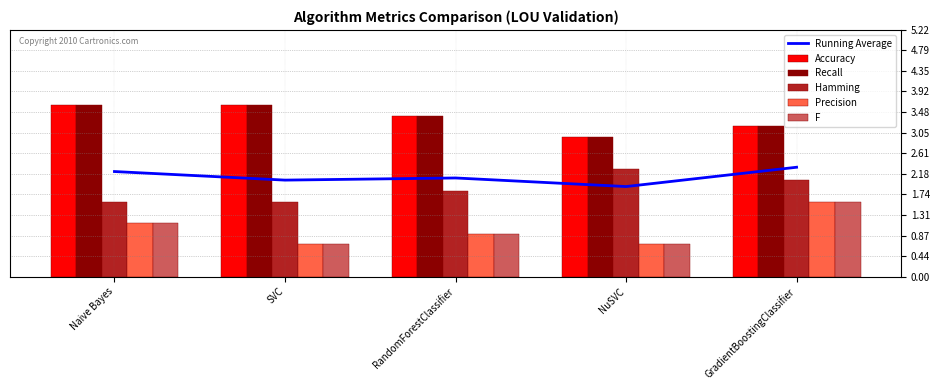

What value does the Recall series have at GradientBoostingClassifier?

3.2